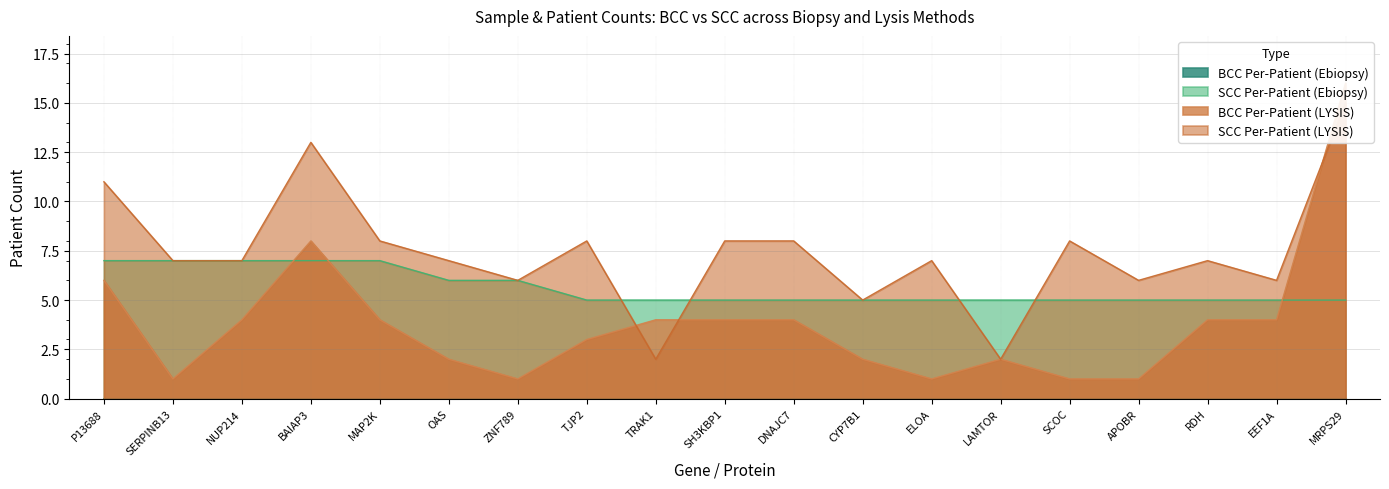

The SCC Per-Patient (Ebiopsy) series shows 5 at CYP7B1. True or false?

True